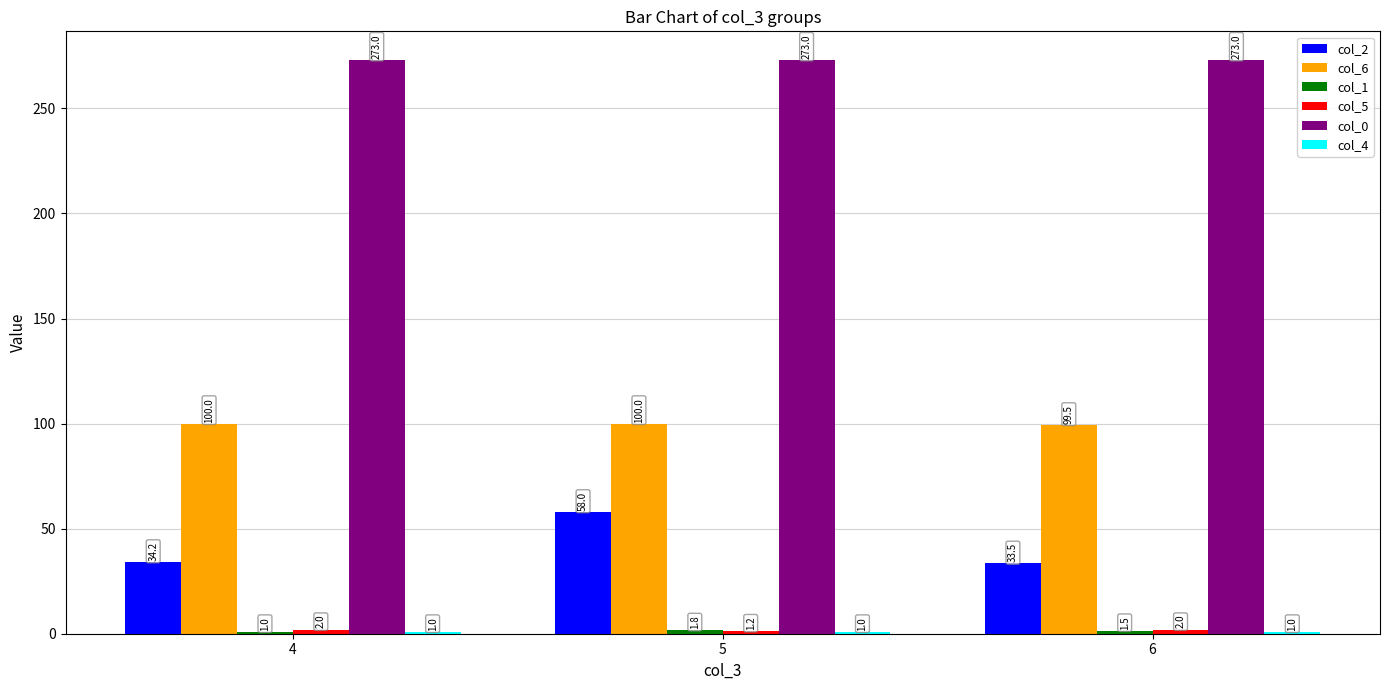

What is the total value across all series at 5?

435.0